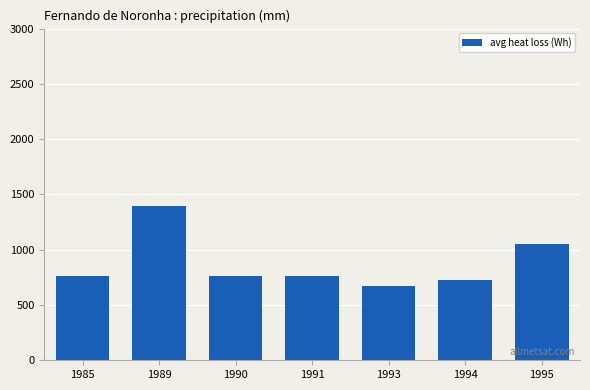

Which label corresponds to the largest value in the chart?

1989